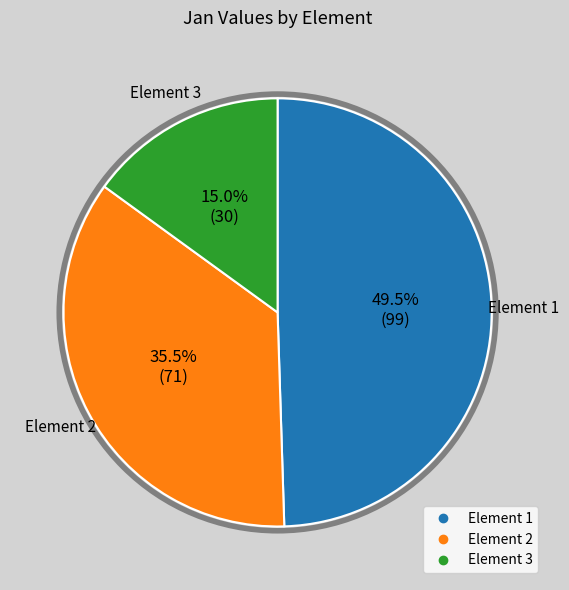

What percentage is NOT represented by Element 3?

85.0%